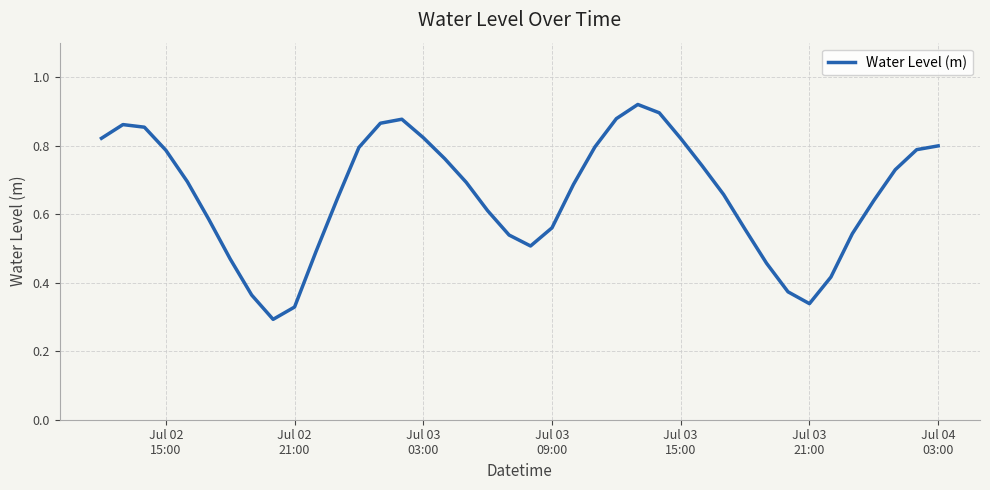

What is the average value?

0.7